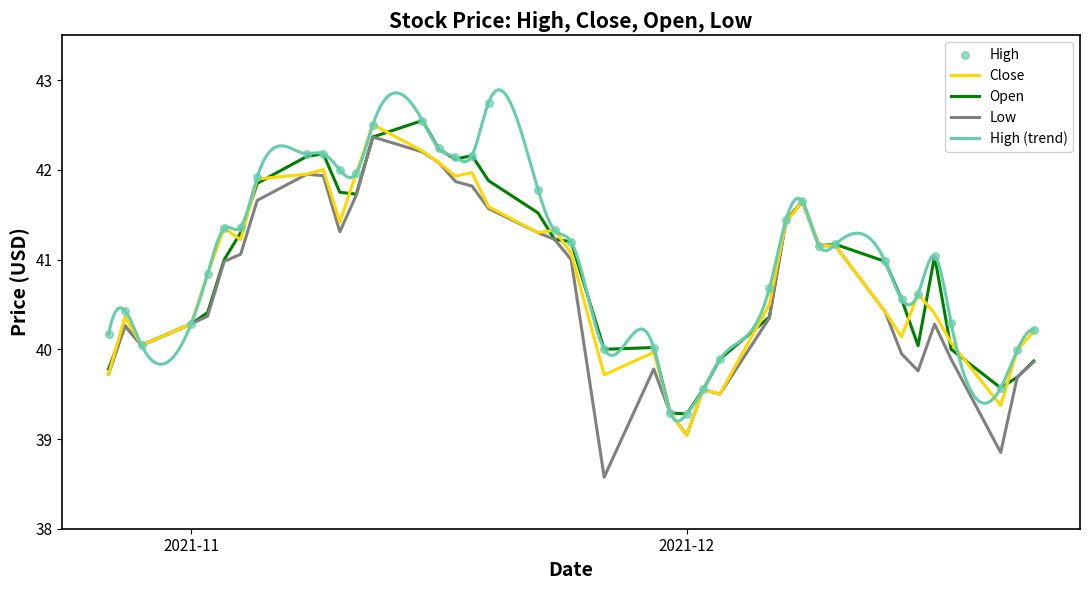

Is the value of Open at 2021-11-24 greater than the value of High at 2021-12-03?

Yes